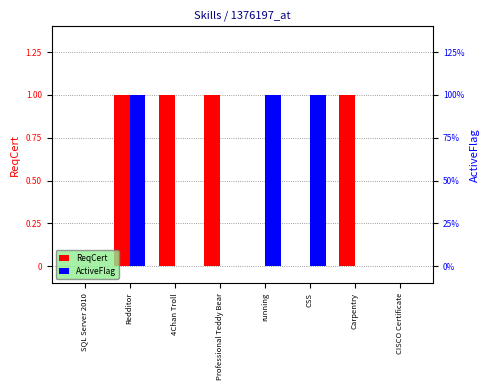

How many data points does each series have?

8